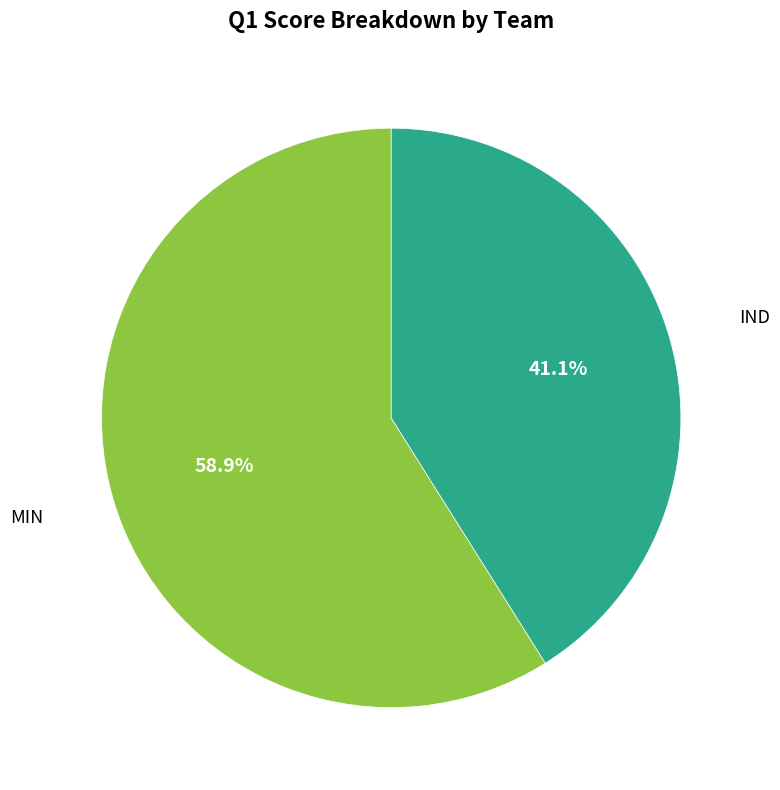

Does any single category account for the majority?

Yes